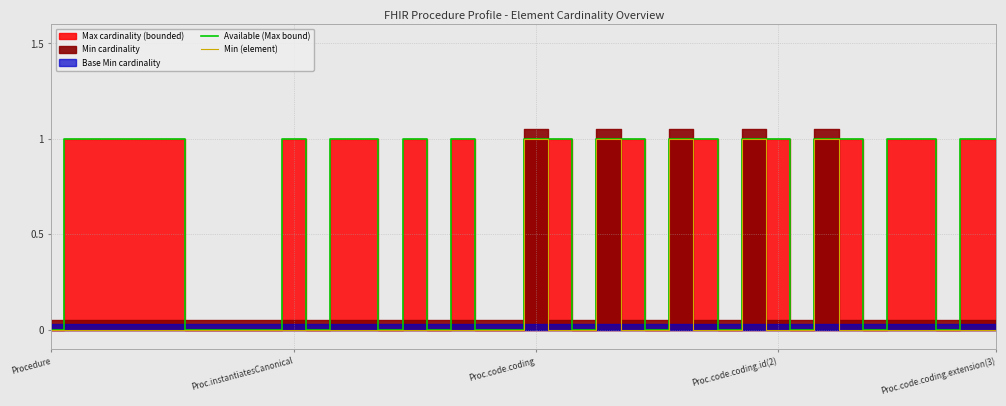

Count the Available (Max bound) values in the range 0 to 1.

40